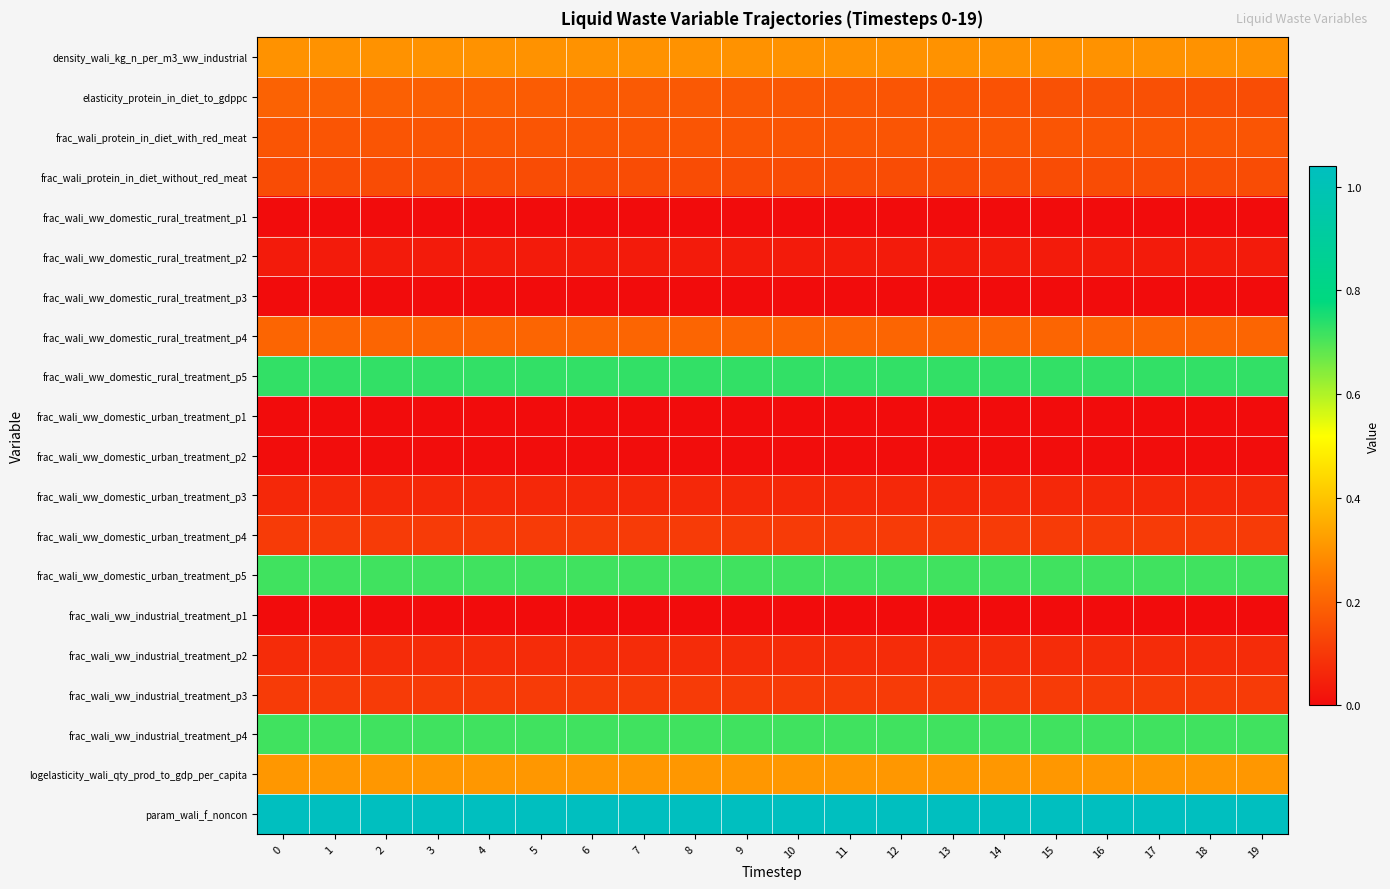

Rank the series at 6 from highest to lowest value.

param_wali_f_noncon, frac_wali_ww_domestic_rural_treatment_p5, frac_wali_ww_domestic_urban_treatment_p5, frac_wali_ww_industrial_treatment_p4, logelasticity_wali_qty_prod_to_gdp_per_capita, density_wali_kg_n_per_m3_ww_industrial, frac_wali_ww_domestic_rural_treatment_p4, elasticity_protein_in_diet_to_gdppc, frac_wali_protein_in_diet_with_red_meat, frac_wali_protein_in_diet_without_red_meat, frac_wali_ww_domestic_urban_treatment_p4, frac_wali_ww_industrial_treatment_p3, frac_wali_ww_industrial_treatment_p2, frac_wali_ww_domestic_urban_treatment_p3, frac_wali_ww_domestic_rural_treatment_p2, frac_wali_ww_domestic_urban_treatment_p2, frac_wali_ww_domestic_rural_treatment_p3, frac_wali_ww_domestic_urban_treatment_p1, frac_wali_ww_industrial_treatment_p1, frac_wali_ww_domestic_rural_treatment_p1